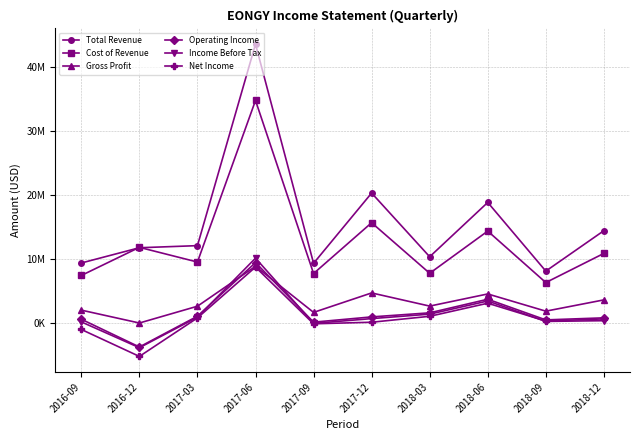

True or false: Net Income and Cost of Revenue intersect in this chart.

False